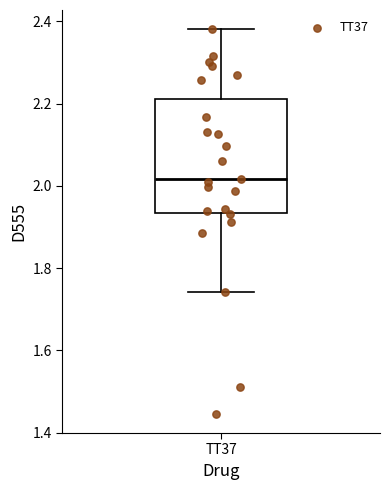

Where is the upper edge of the box for TT37 on the y-axis? The values are not printed on the chart, so give them approximately, as read against the axis.

2.22